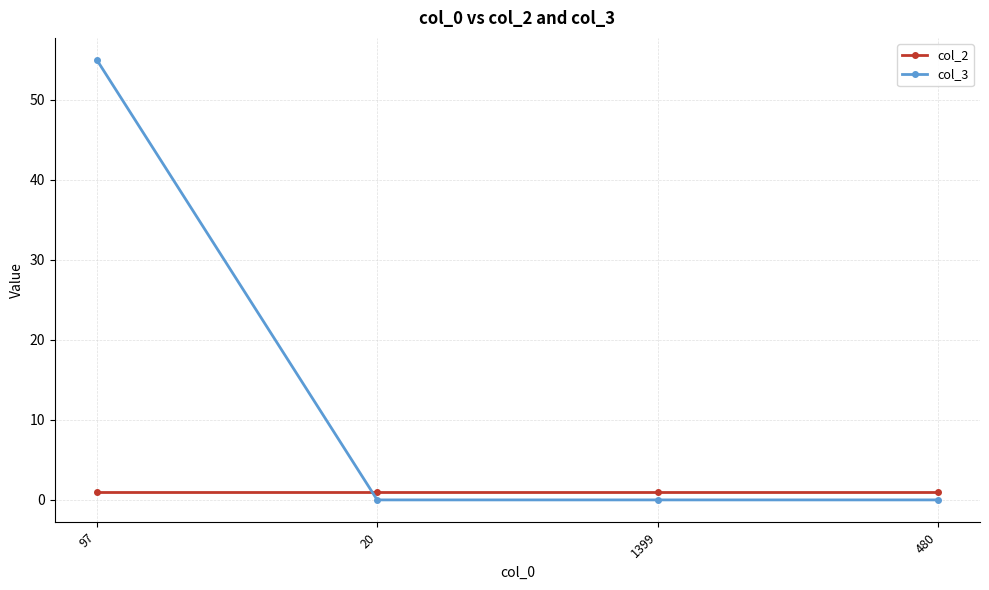

Does the chart display data point markers on the line(s)?

Yes